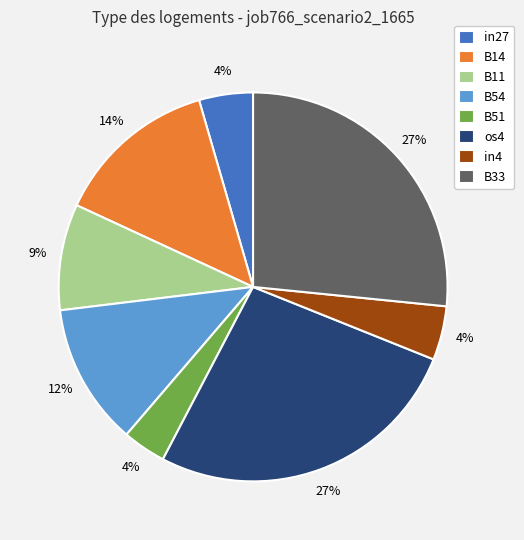

How many slices are in this pie chart?

8